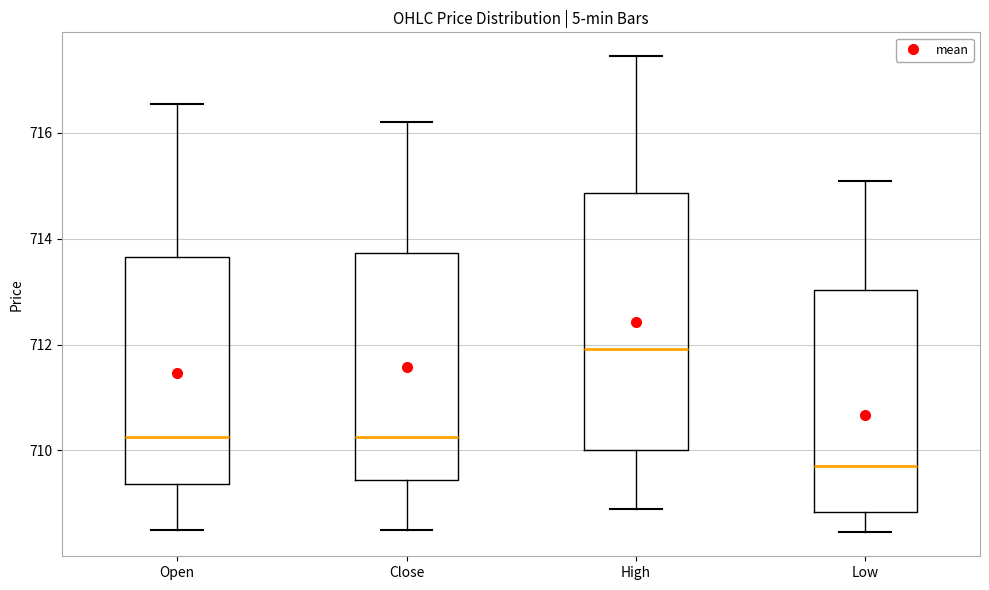

Which box has the lowest median line?

Low